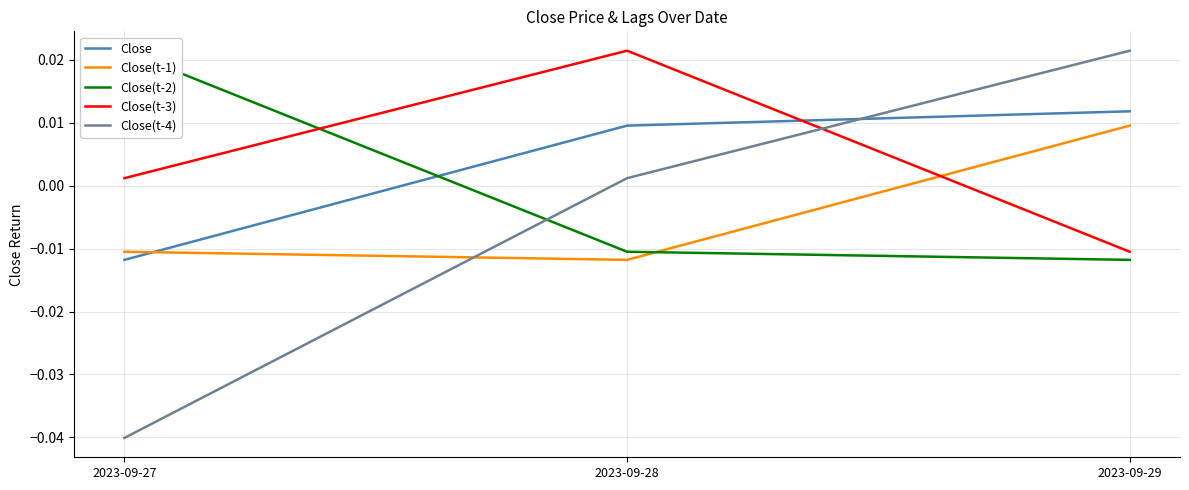

The value of Close(t-1) at 2023-09-27 is -0.0. True or false?

True